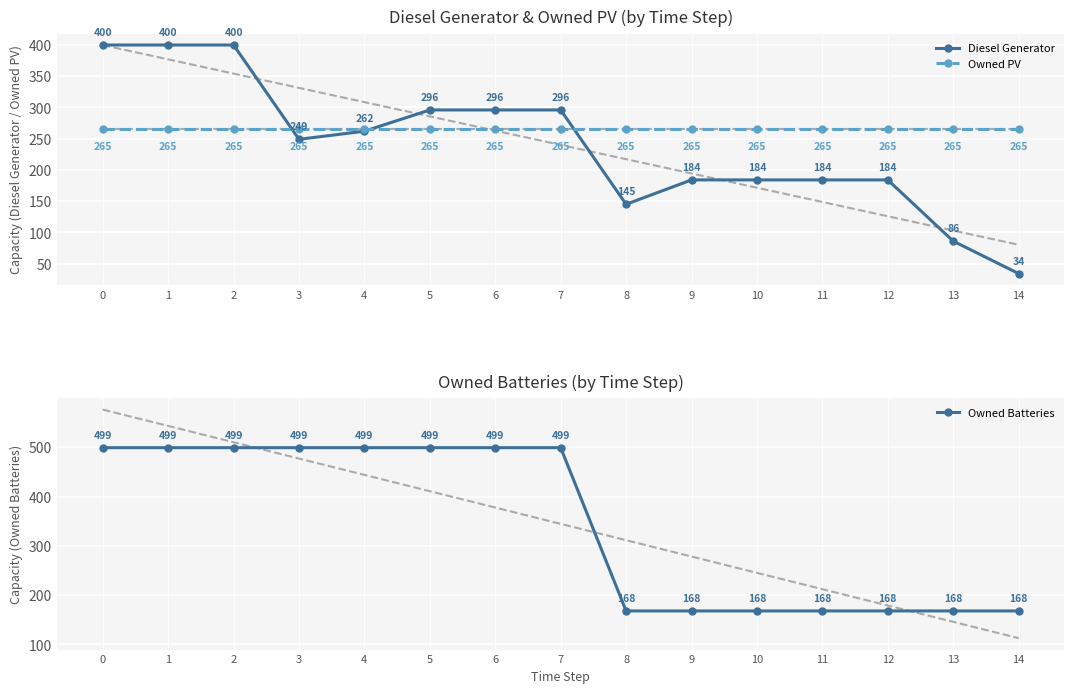

How many Owned Batteries values are between 168 and 499?

15